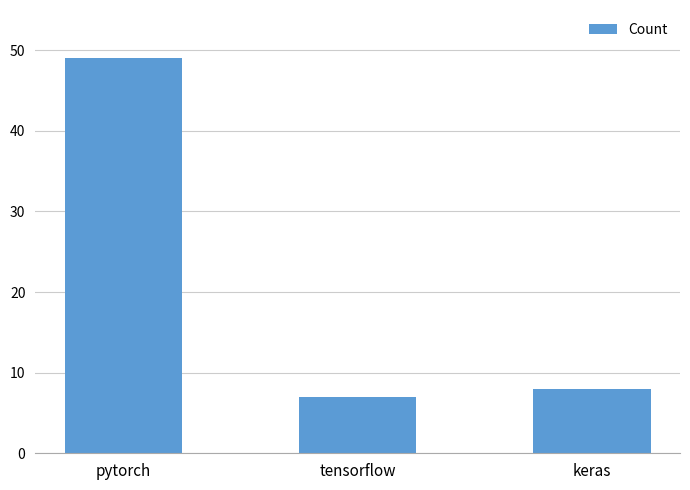

Reading right to left, what are all the values shown in this chart?

keras=8	tensorflow=7	pytorch=49